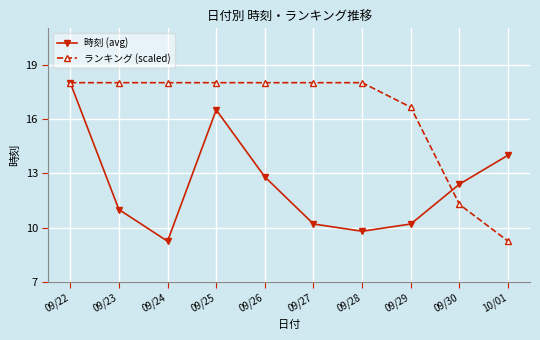

How many lines are shown in the chart?

2